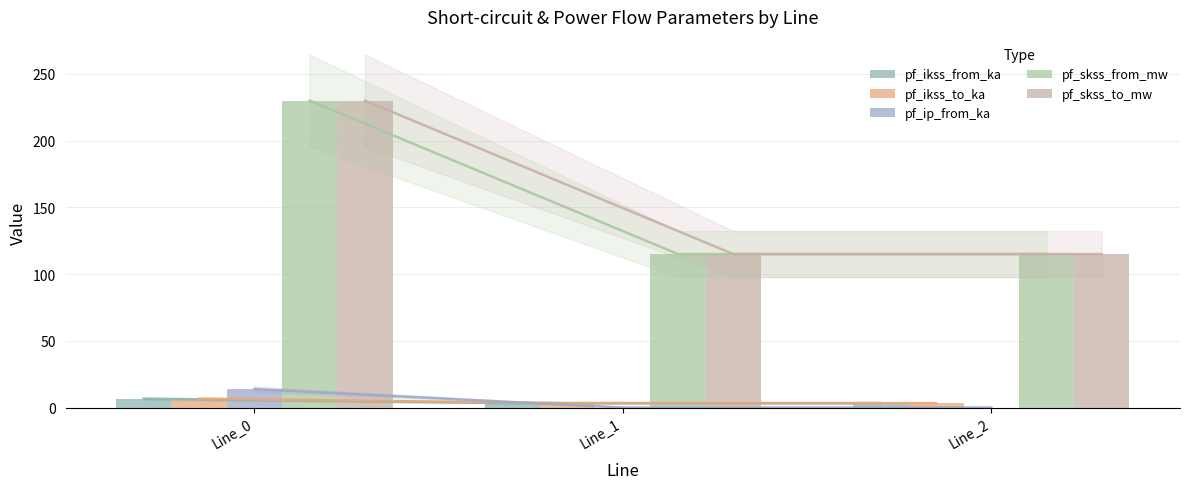

Reading left to right, list all the values displayed in this chart.

pf_ikss_from_ka: 6.6	3.3	3.3
pf_ikss_to_ka: 6.6	3.3	3.3
pf_ip_from_ka: 13.8	0.0	0.0
pf_skss_from_mw: 229.9	115.0	115.0
pf_skss_to_mw: 229.9	115.0	115.0